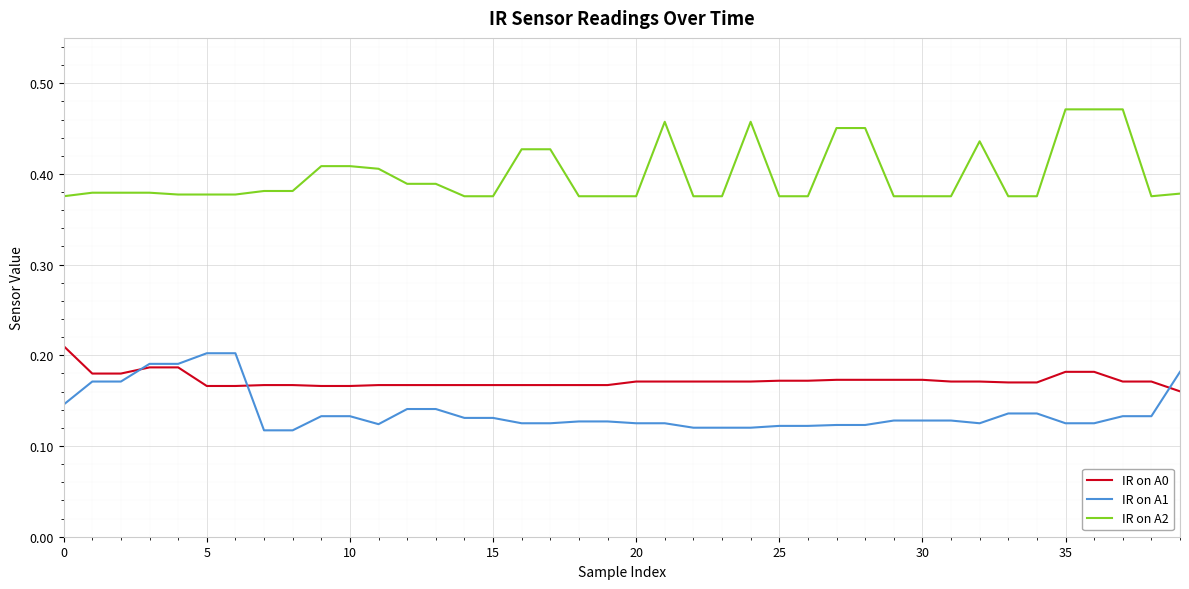

Which series has the widest spread of values?

IR on A2